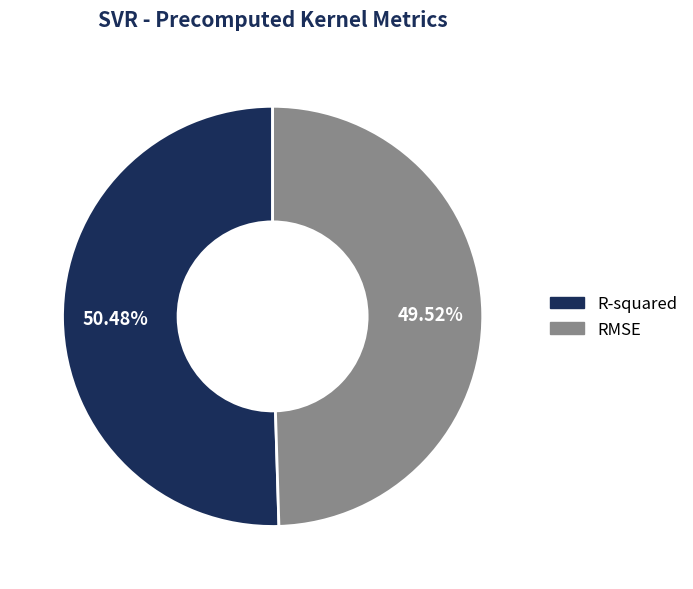

The R-squared slice represents 43% of the pie. True or false?

False